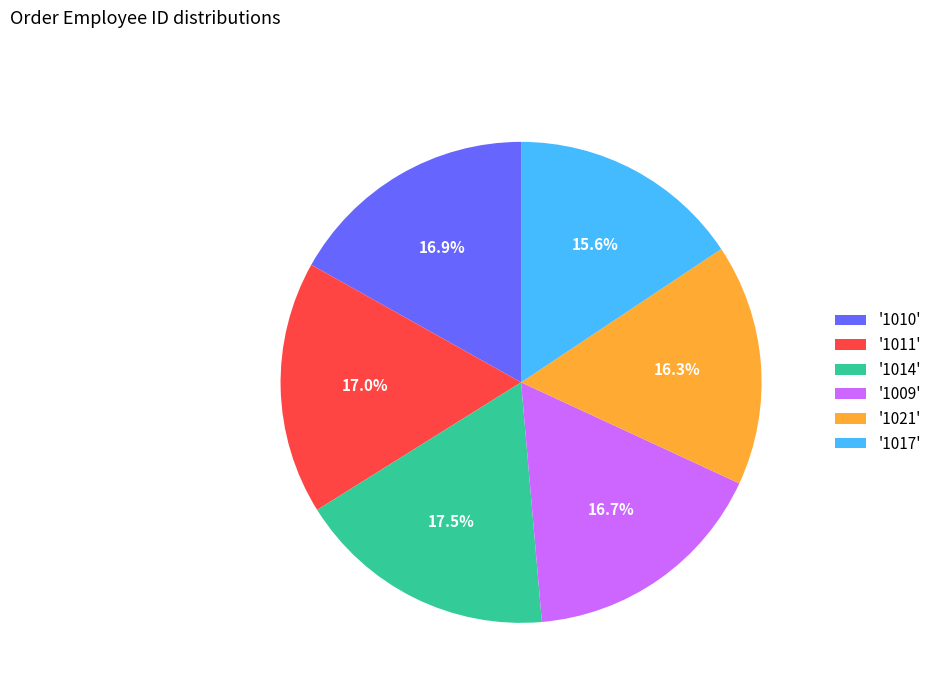

Which slice is the smallest?

'1017'